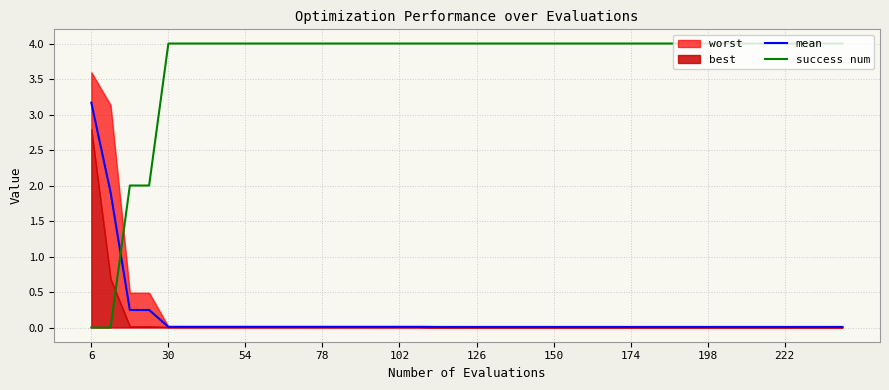

Does the chart display data point markers on the line(s)?

No